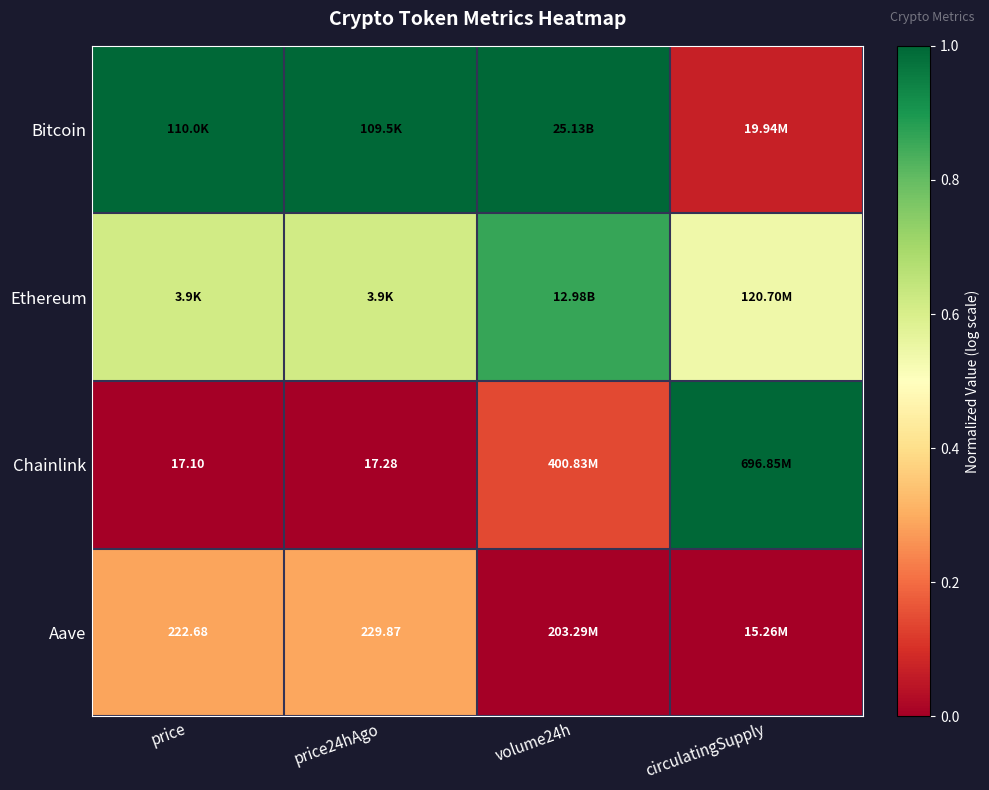

What is the difference between the Chainlink values at price24hAgo and circulatingSupply?

1.0